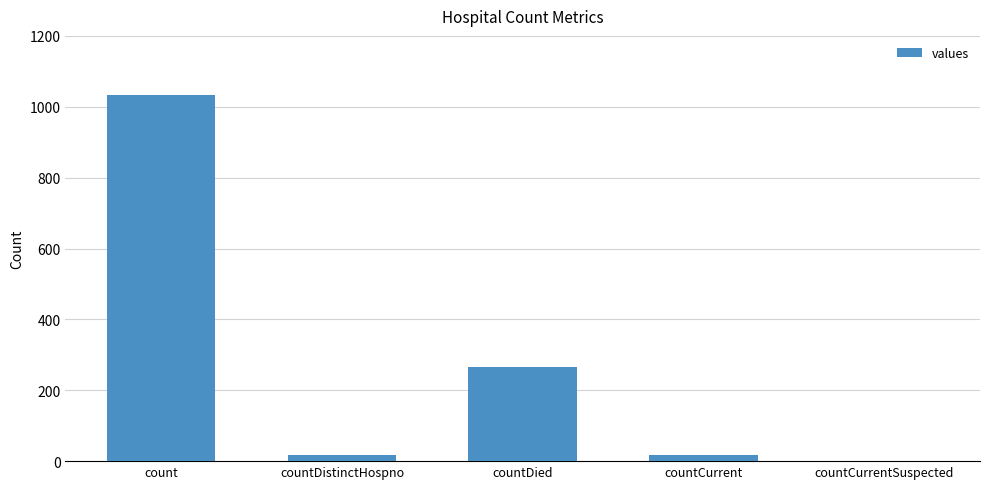

Between countDistinctHospno and count, which is larger?

count